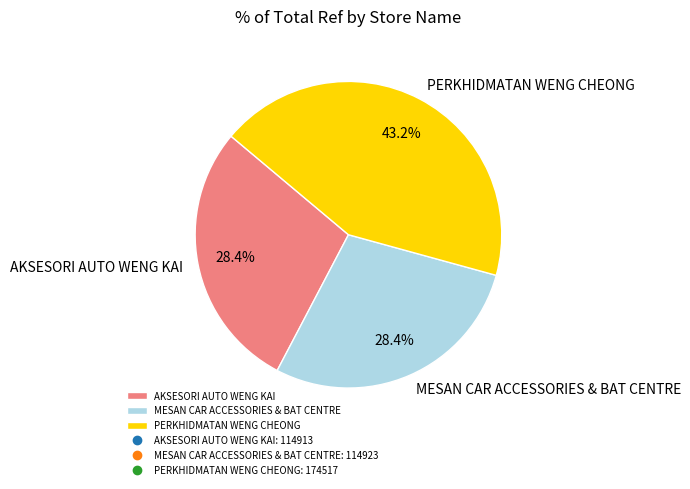

Combined, do PERKHIDMATAN WENG CHEONG and AKSESORI AUTO WENG KAI account for over 50%?

Yes